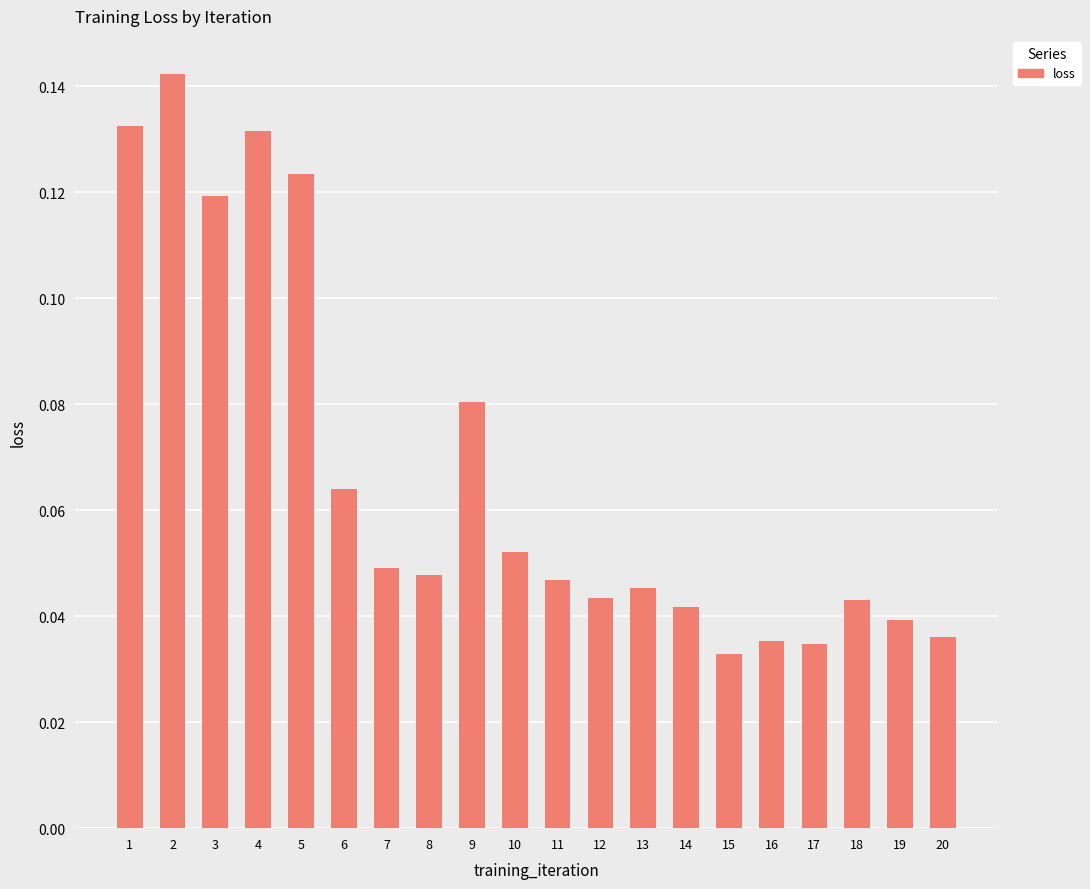

What is the sum of the values at 17 and 3?

0.2